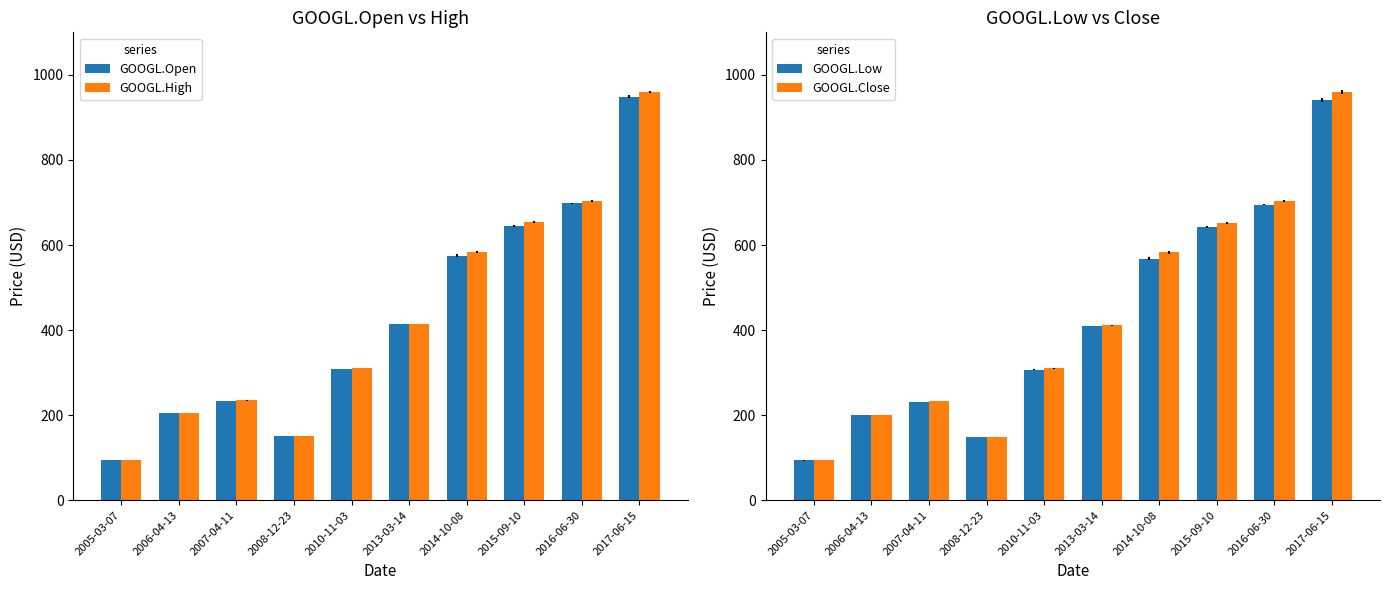

Reading right to left, extract all data points from this chart.

GOOGL.Open: 948.0	697.6	643.9	574.8	413.9	309.1	150.4	233.3	204.5	94.0
GOOGL.High: 960.7	703.8	654.9	584.7	413.9	311.2	151.8	234.9	205.1	94.9
GOOGL.Low: 940.4	694.9	641.7	567.6	409.1	307.1	148.5	231.5	200.4	93.6
GOOGL.Close: 960.2	703.5	651.1	583.7	411.2	310.4	149.2	232.5	201.3	94.5